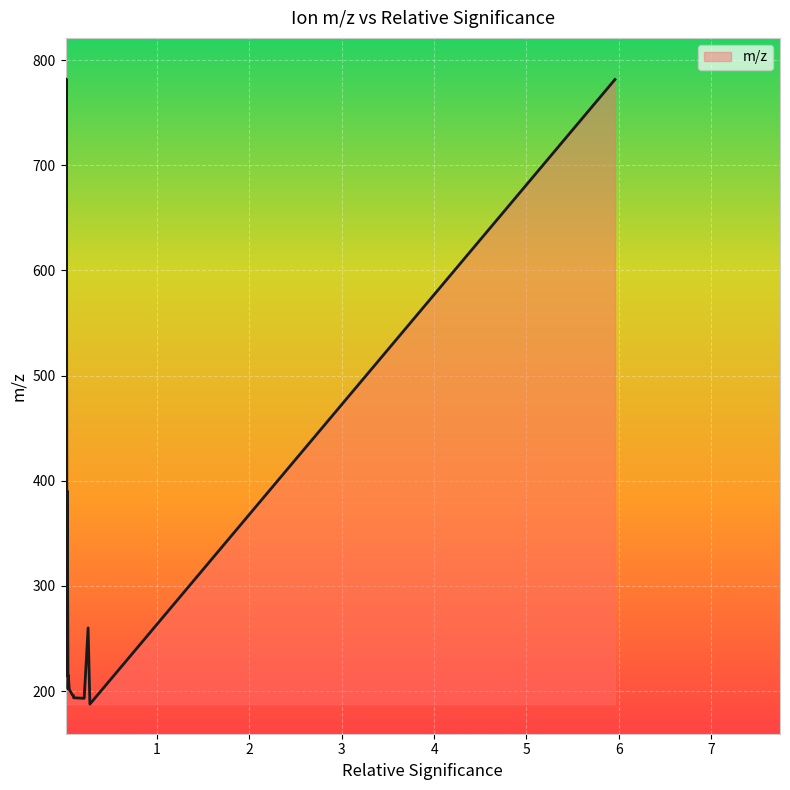

Does the chart have visible grid lines?

Yes